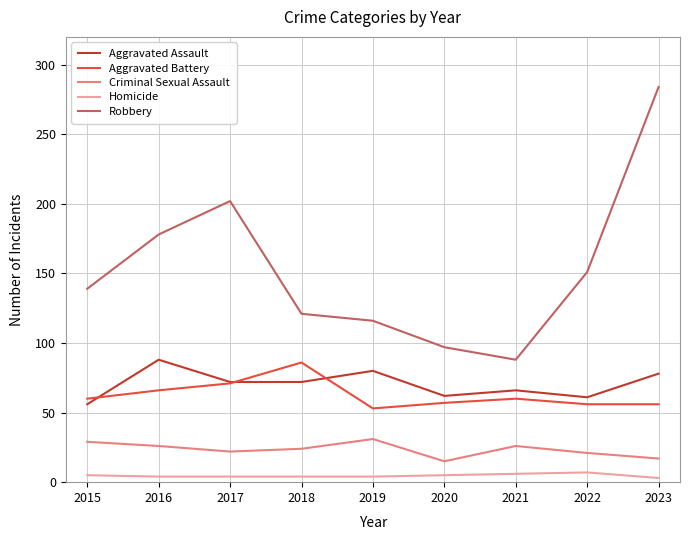

What is the total value across all series at 2020?

236